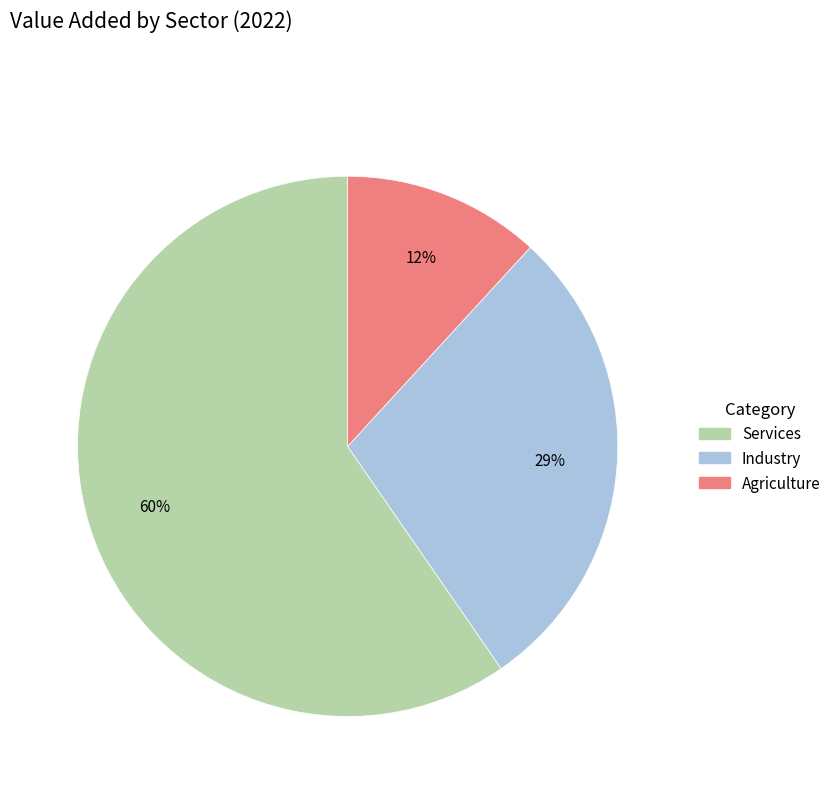

To the nearest percent, what is the average slice percentage?

33%